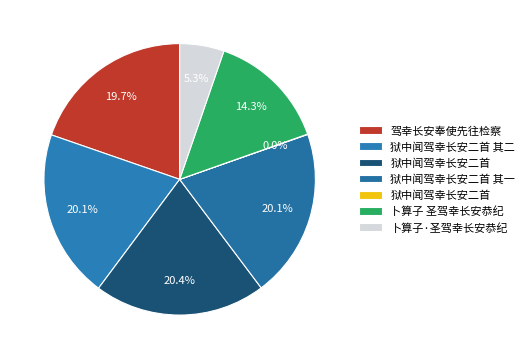

Rank the categories by value from highest to lowest.

狱中闻驾幸长安二首, 狱中闻驾幸长安二首 其二, 狱中闻驾幸长安二首 其一, 驾幸长安奉使先往检察, 卜算子 圣驾幸长安恭纪, 卜算子·圣驾幸长安恭纪, 狱中闻驾幸长安二首